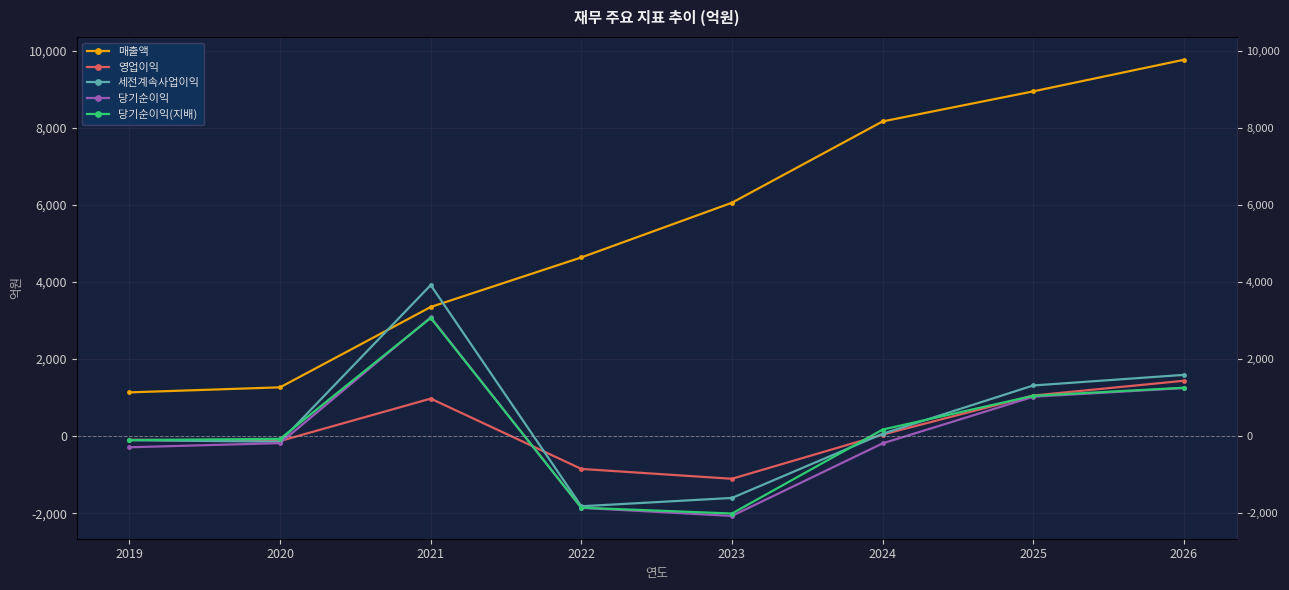

Reading left to right, what are all the values shown in this chart?

매출액: 1136	1267	3350	4635	6053	8161	8940	9760
영업이익: -93	-125	974	-849	-1104	42	1054	1437
세전계속사업이익: -105	-142	3918	-1817	-1601	62	1315	1590
당기순이익: -287	-180	3081	-1858	-2067	-187	1023	1247
당기순이익(지배): -100	-69	3067	-1854	-2005	171	1047	1257